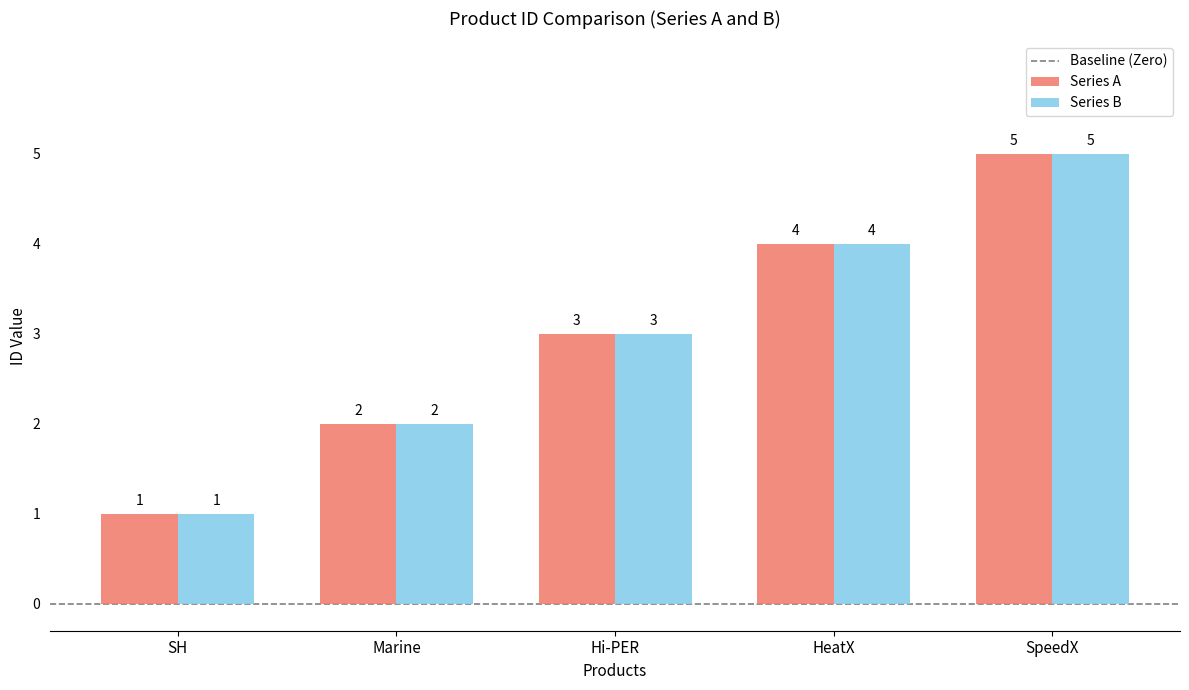

What is the greatest value displayed?

5